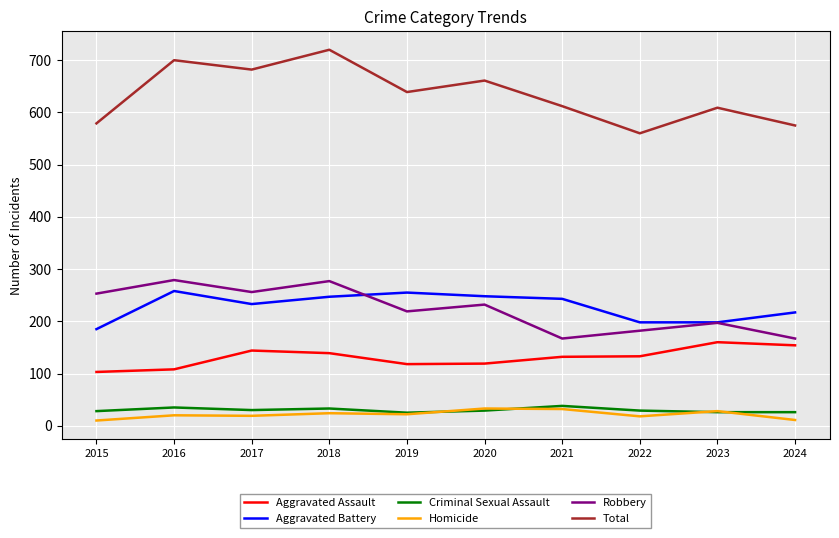

How many interior local valleys does the Total series have?

3